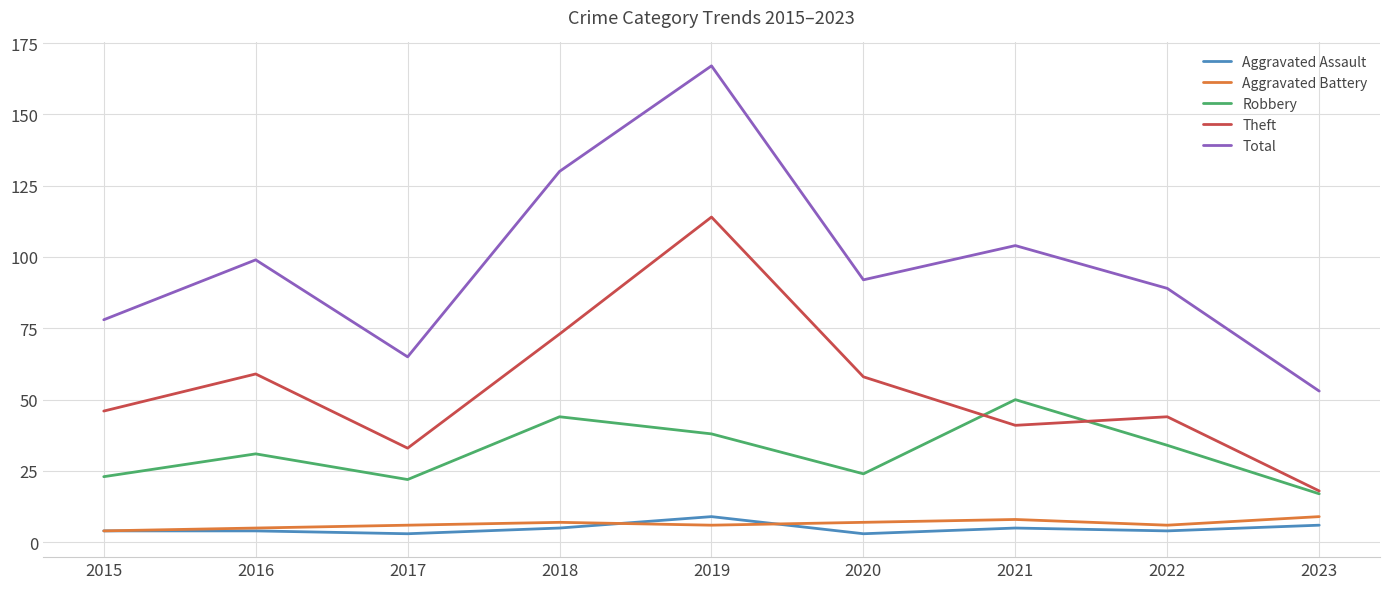

What is the average value of the Total series?

97